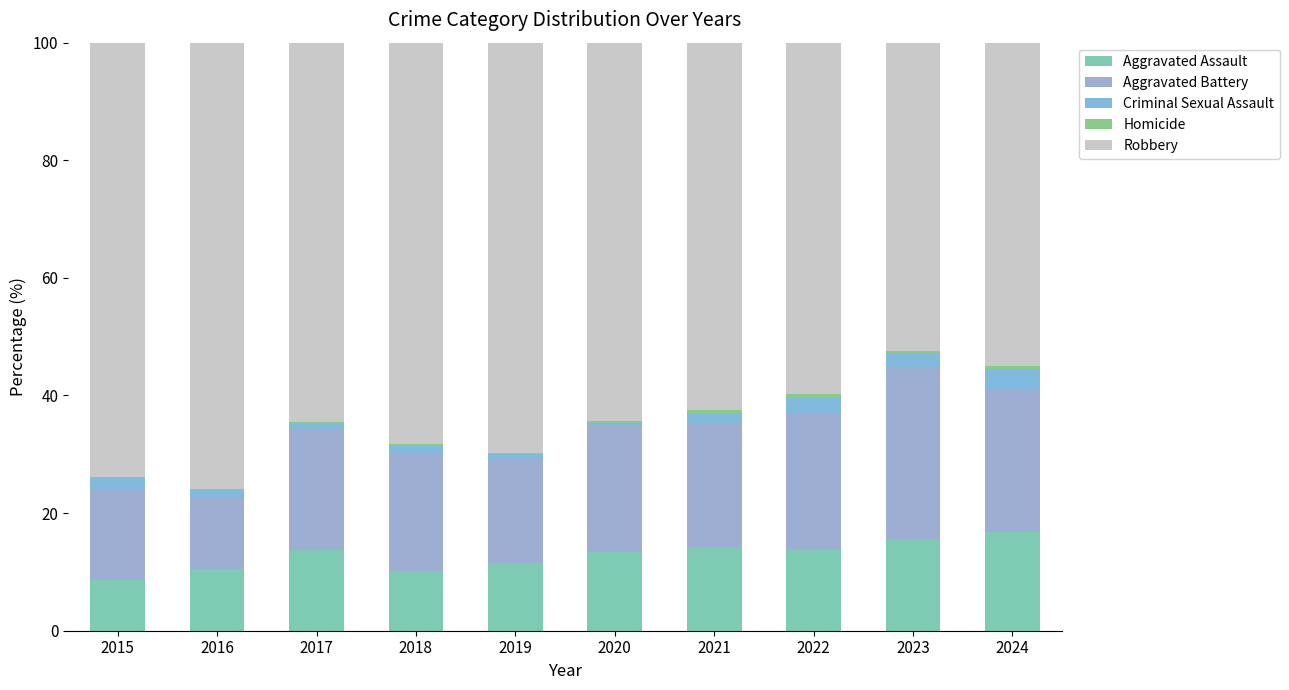

The value of Homicide at 2023 is 0.2. True or false?

True